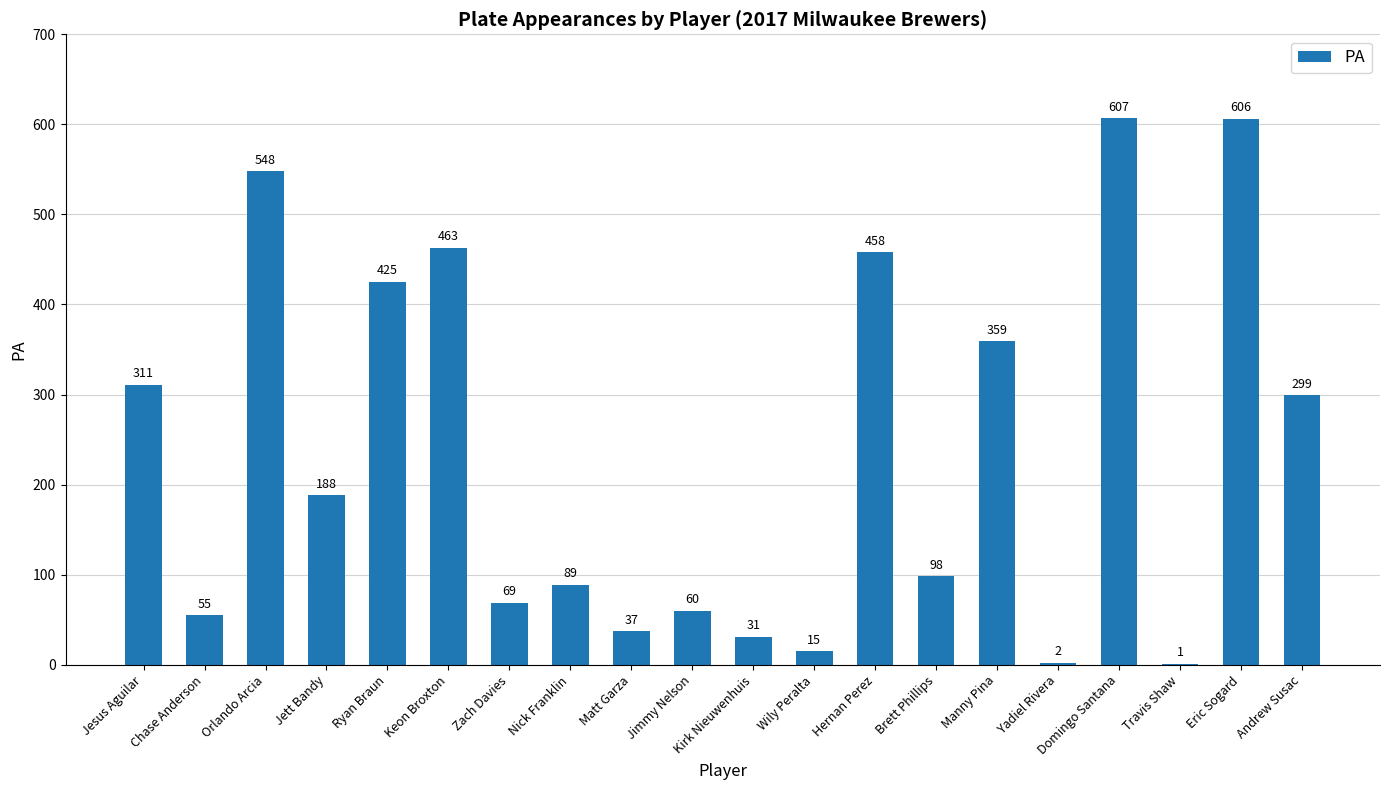

What is the average value?

236